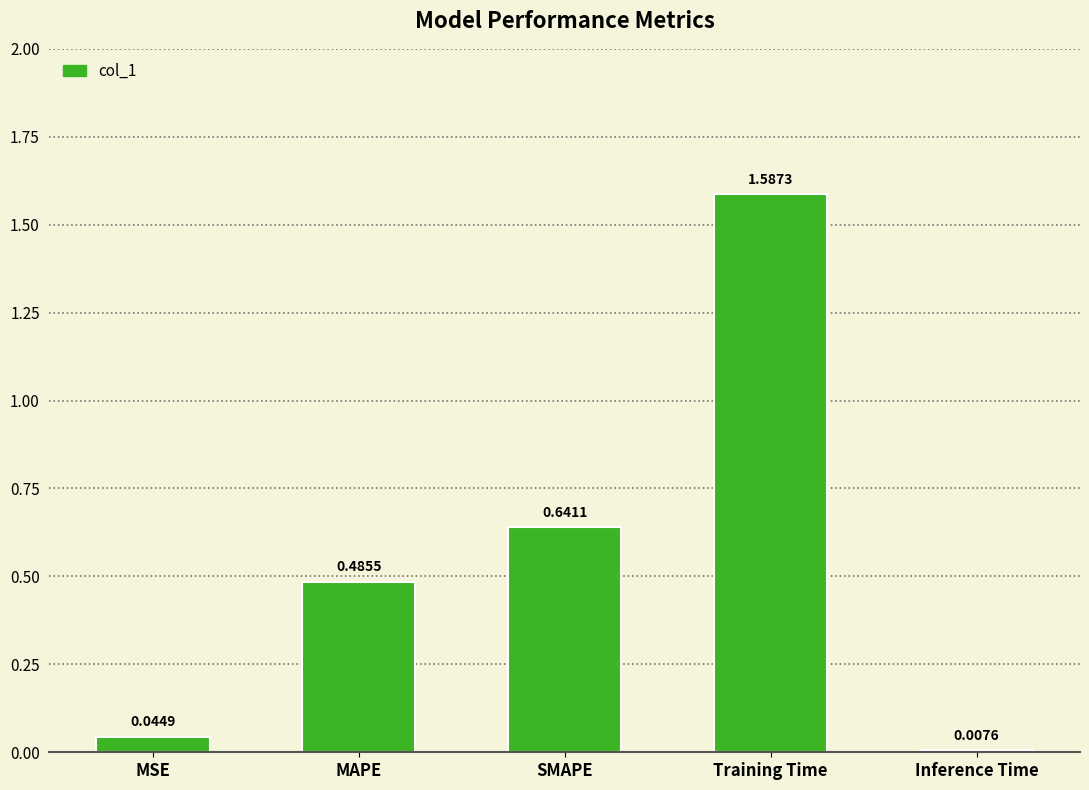

At which category does the chart reach its peak across all series?

Training Time